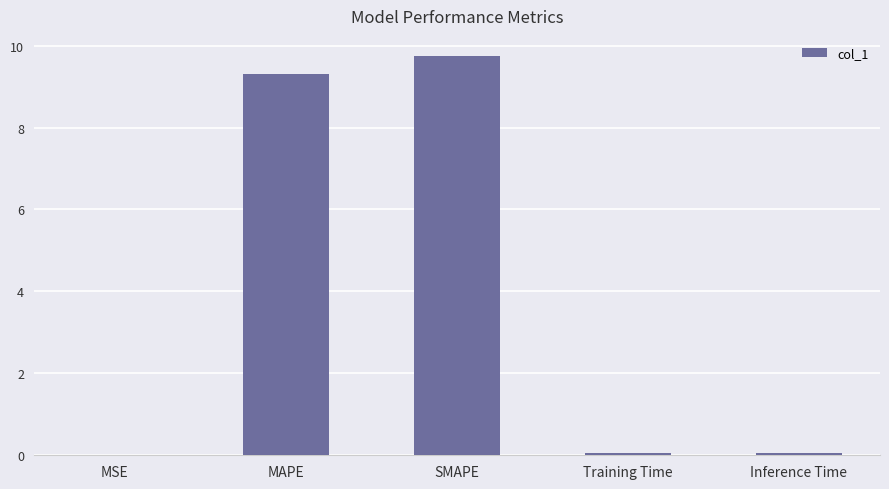

What is the sum of all values?

19.2